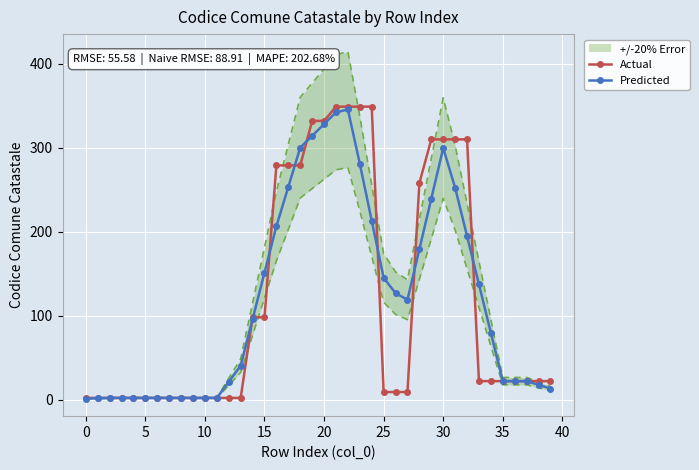

Is it true that Predicted equals 345.6 at 22?

True